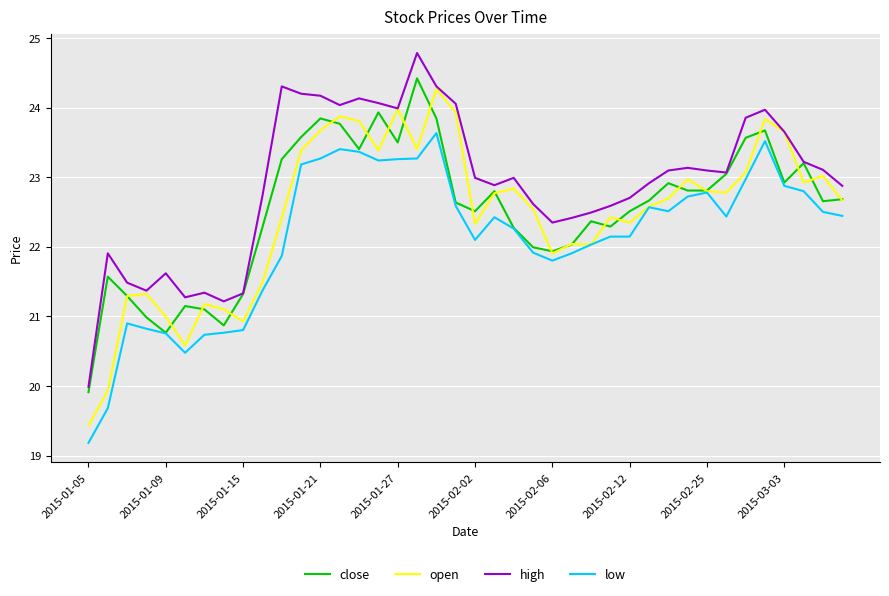

Which series has the largest total across all categories?

high